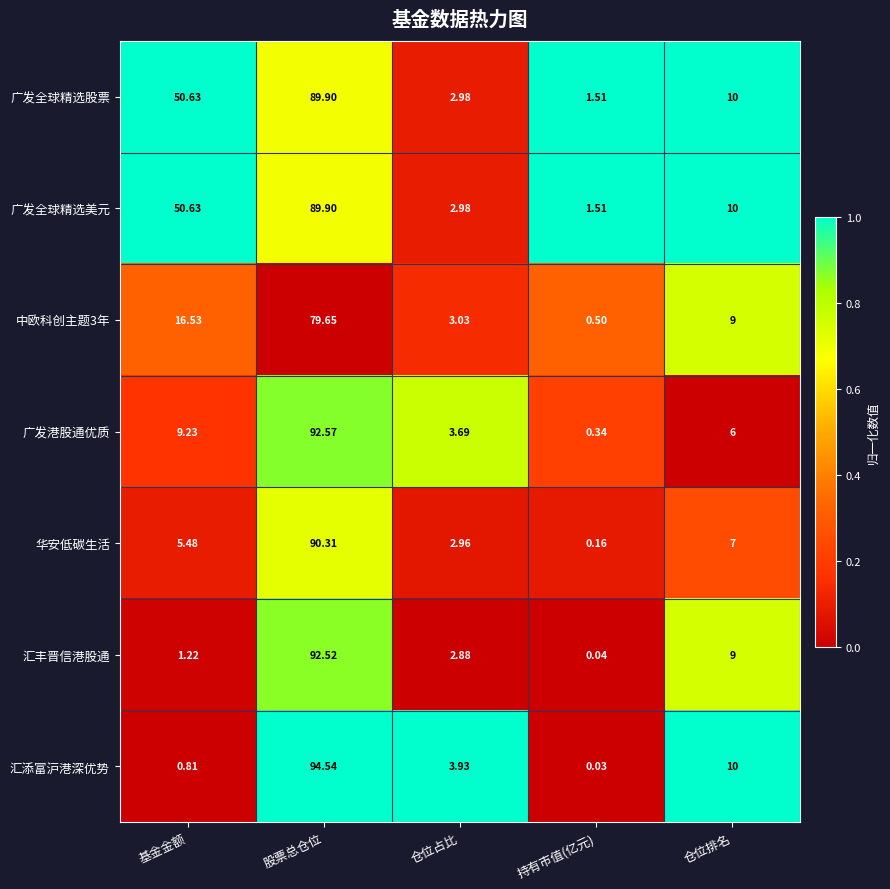

At which label does 广发港股通优质 first exceed 6?

基金金额